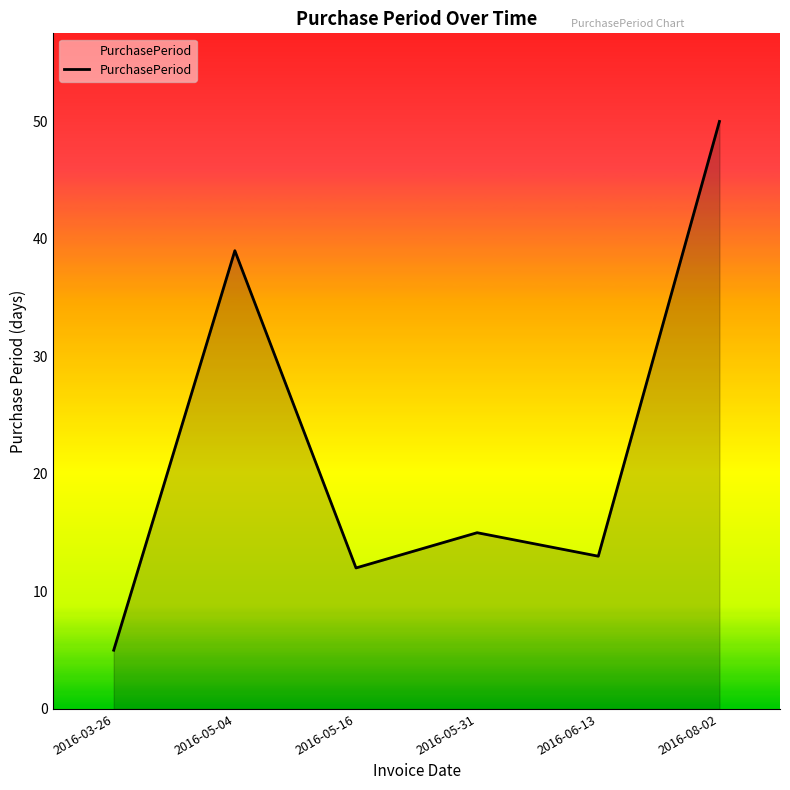

What is the change in value from 2016-05-16 to 2016-08-02?

+38